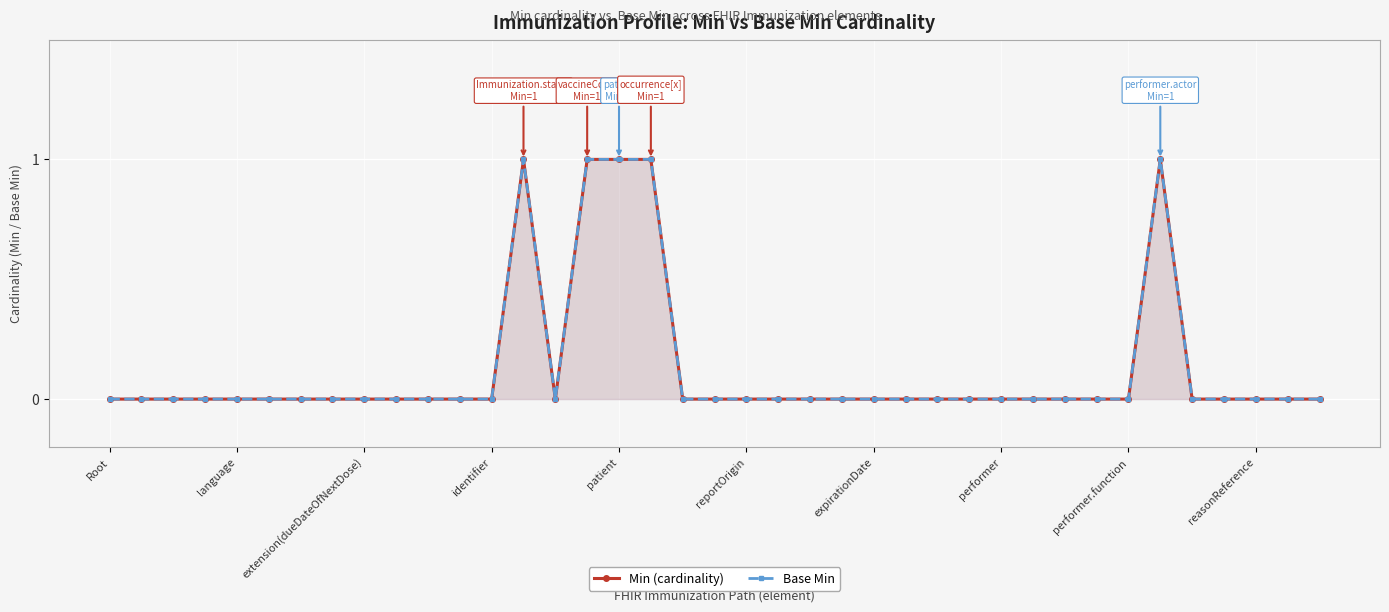

At which category does Min (cardinality) reach its first local valley?

14